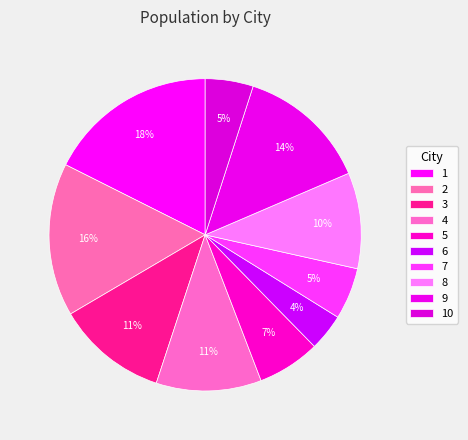

To the nearest percent, what is the combined percentage of 7 and 8?

15%